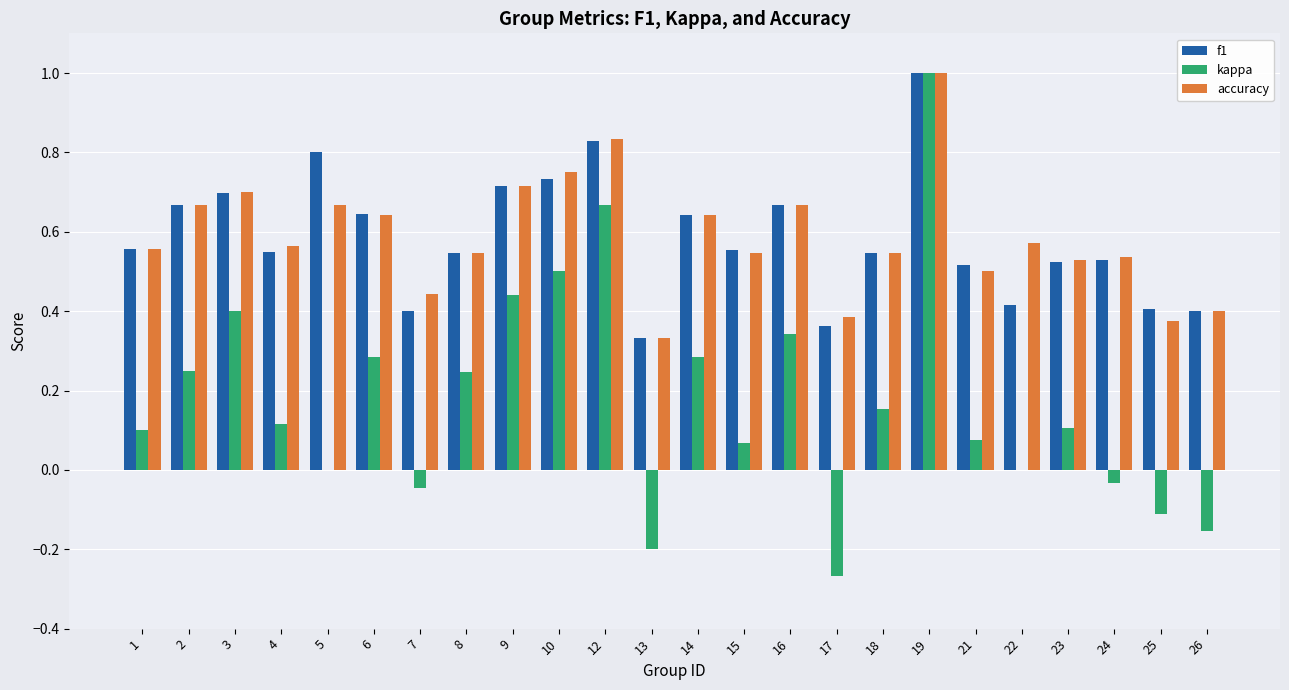

At which category is the sum across all series the highest?

19